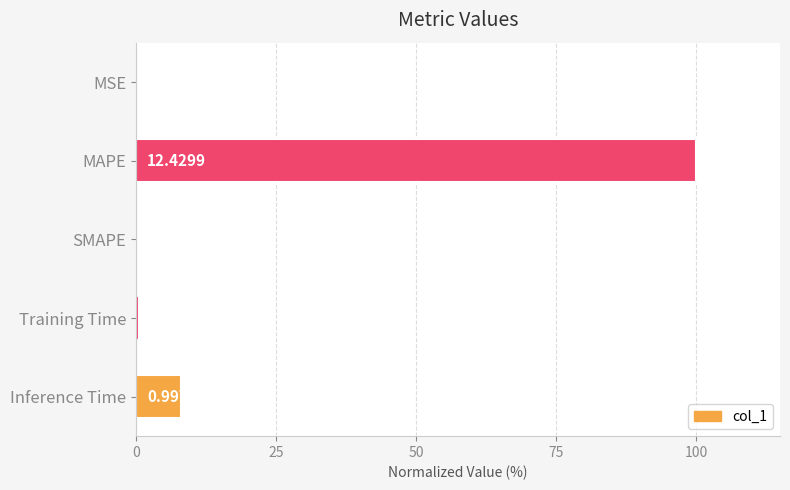

Where is the data nearest to the value 50?

Inference Time